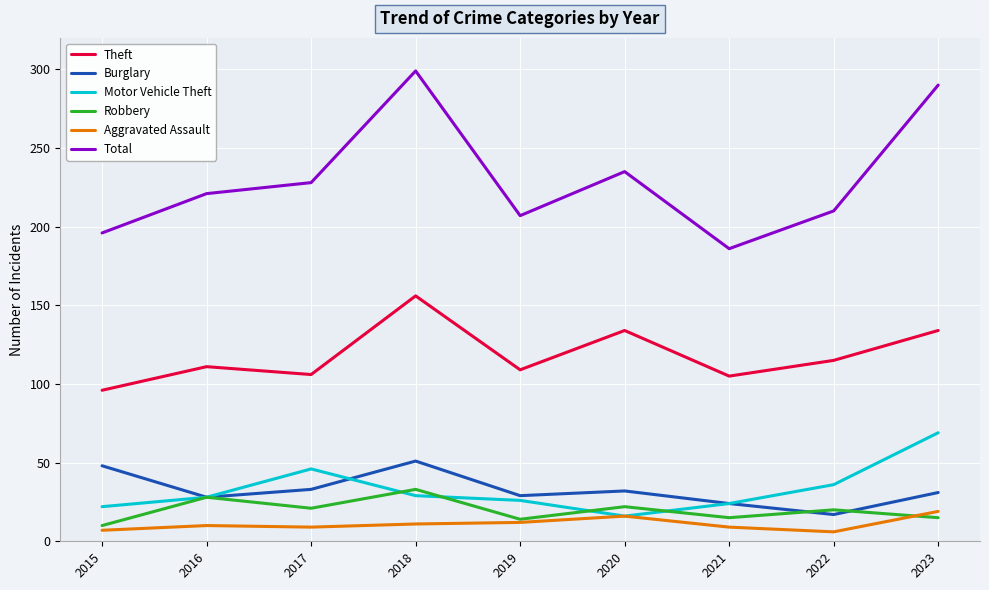

In Aggravated Assault, how many points are lower than both neighbors (excluding endpoints)?

2